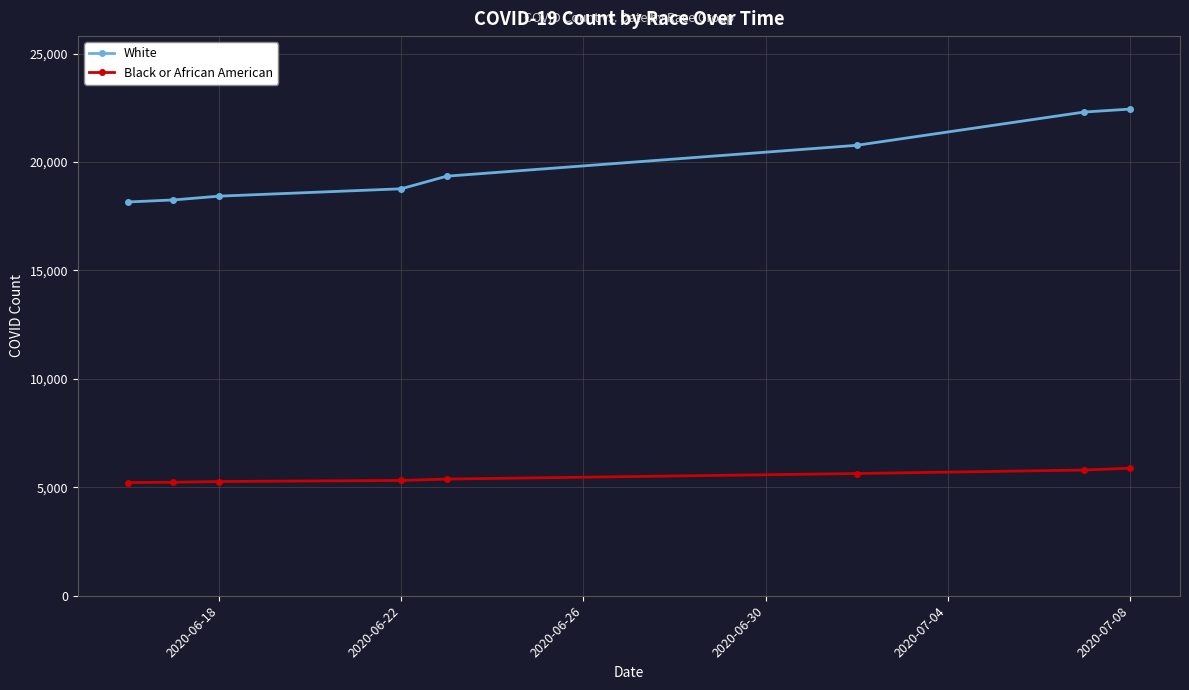

Rank the series by their maximum value, from lowest to highest.

Black or African American, White